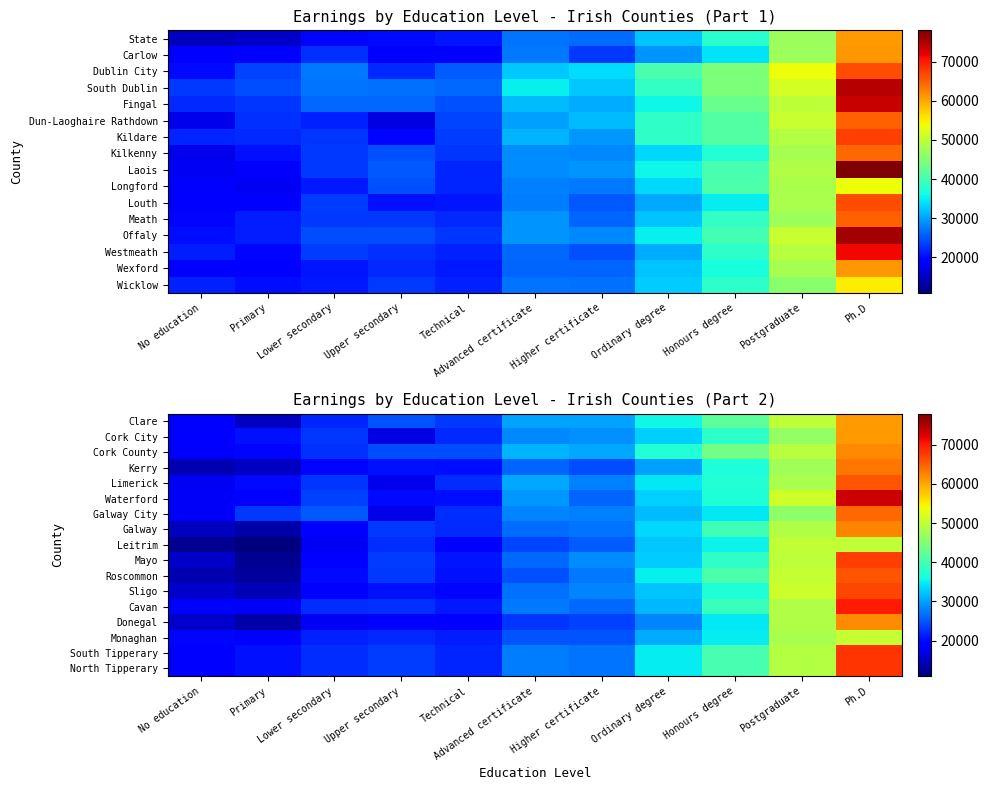

What is the total value across all series at Ph.D?

1081483